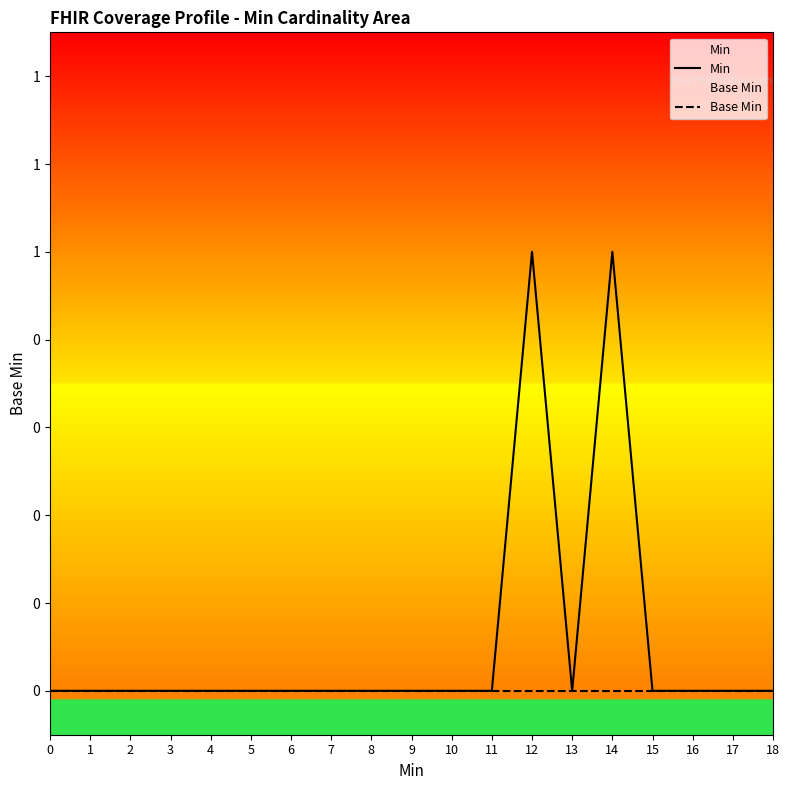

Reading left to right, extract all data points from this chart.

Min: 0	0	0	0	0	0	0	0	0	0	0	0	1	0	1	0	0	0	0
Base Min: 0	0	0	0	0	0	0	0	0	0	0	0	0	0	0	0	0	0	0